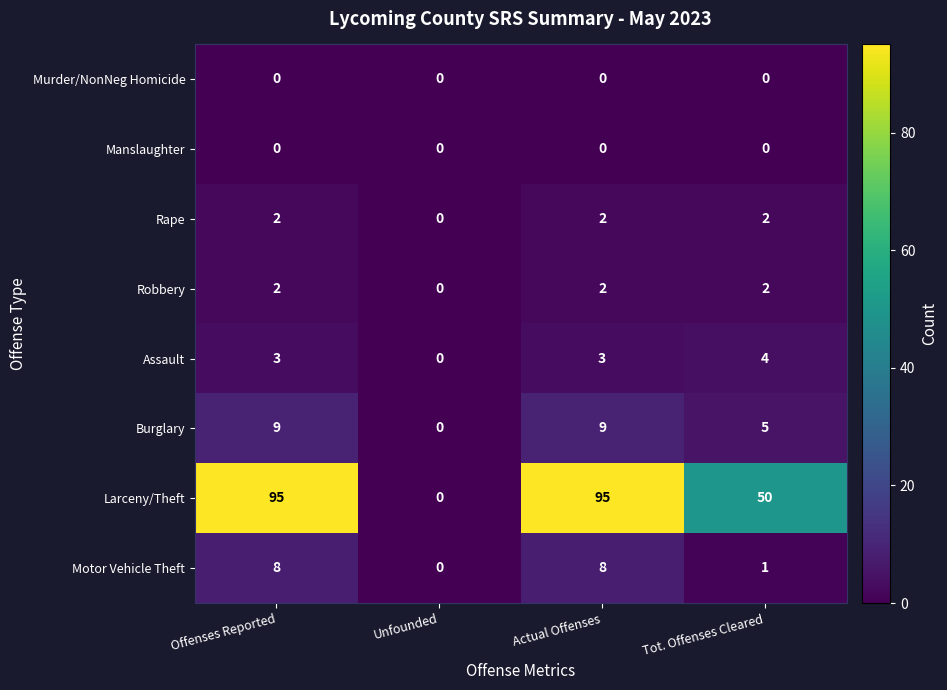

What is the total value across all series at Tot. Offenses Cleared?

64